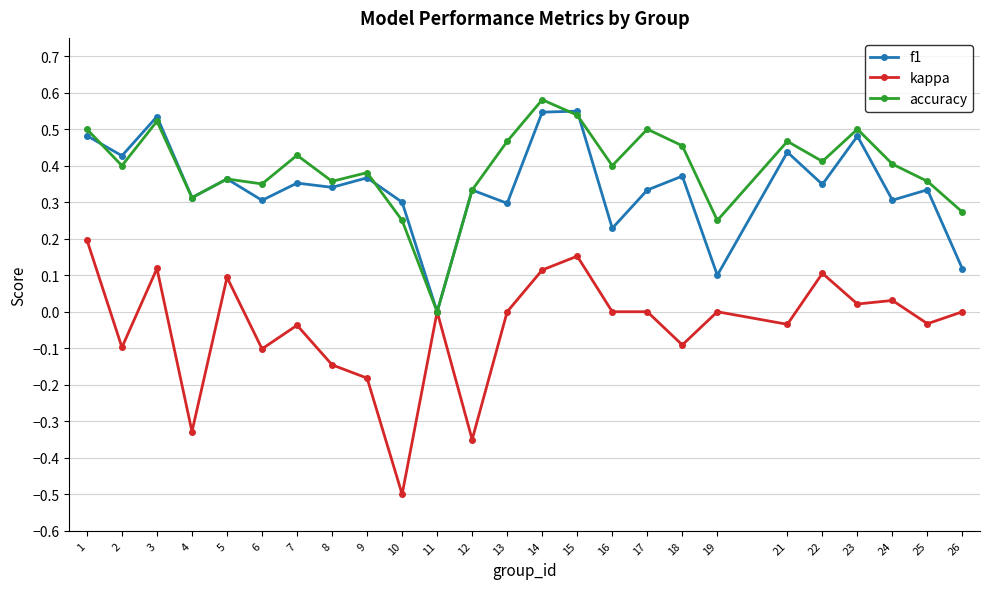

Is the value of accuracy at 2 greater than the value of f1 at 7?

Yes